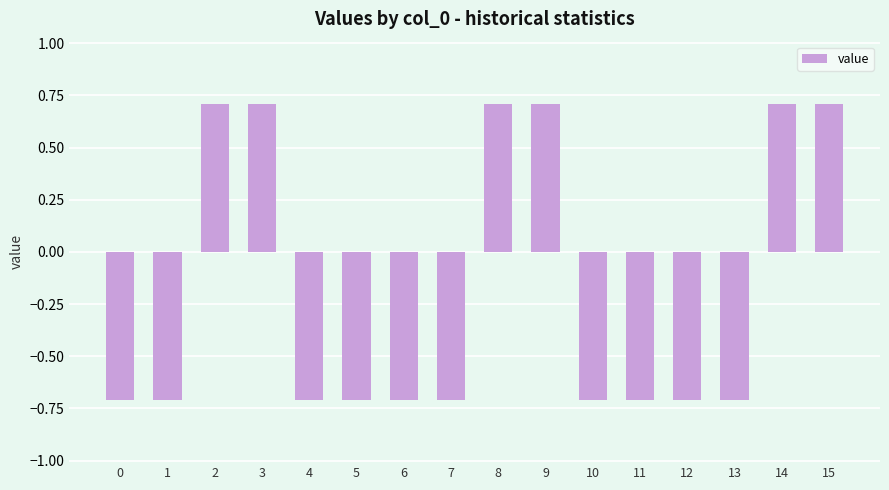

Between 8 and 4, which is larger?

8